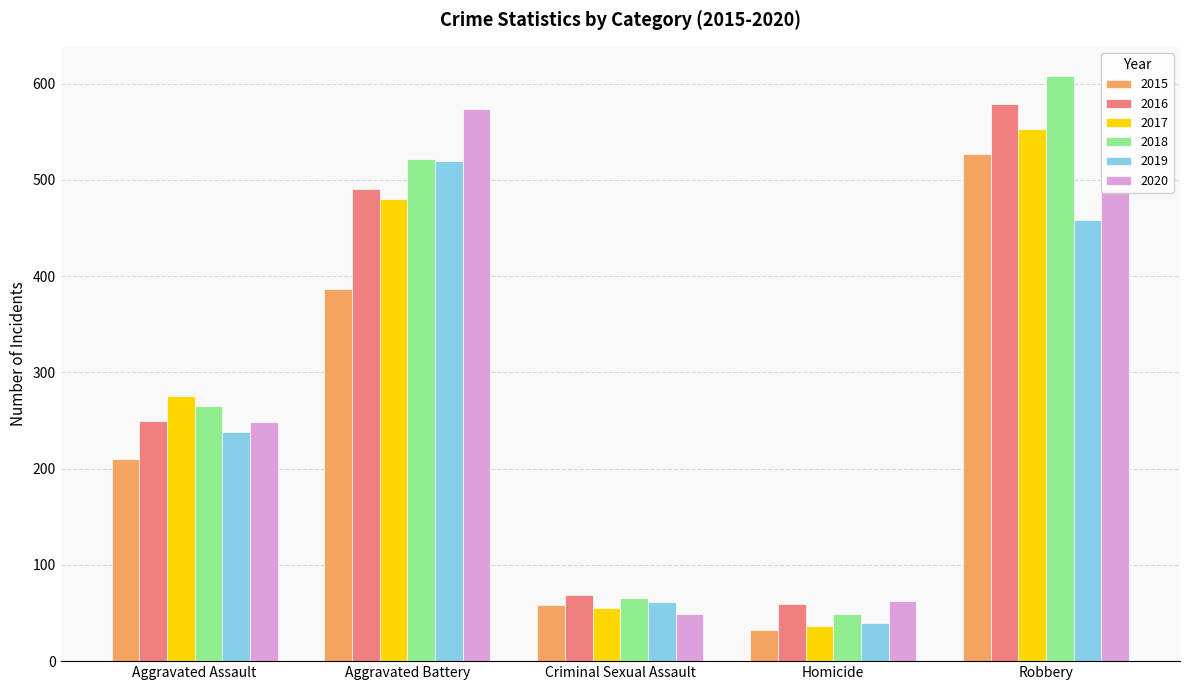

How many data points in 2018 are less than 265?

2